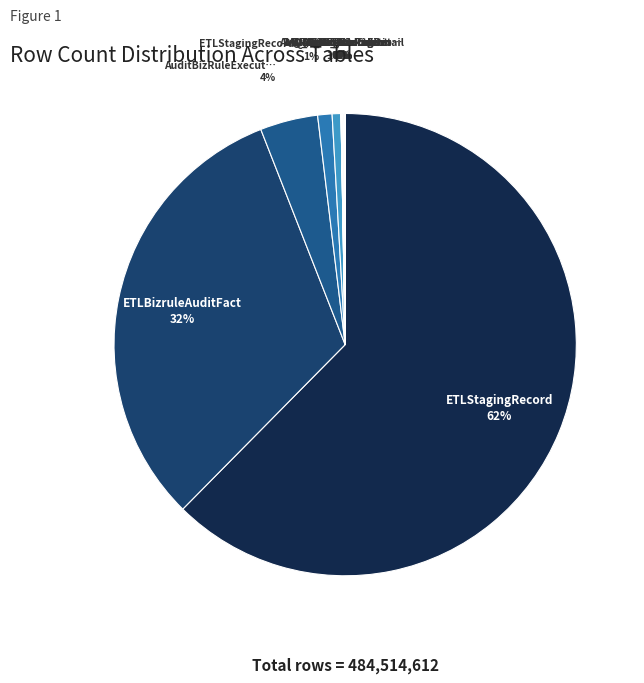

Count the number of slices in the pie.

12